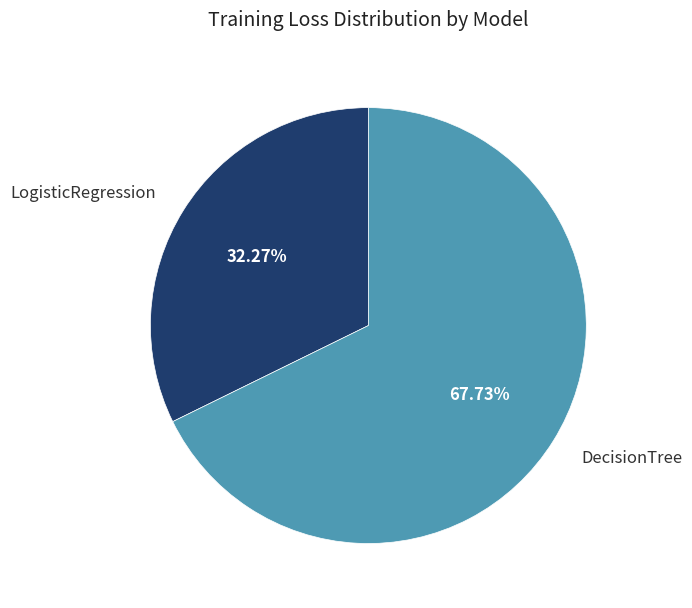

Is there any slice that represents more than half of the pie?

Yes